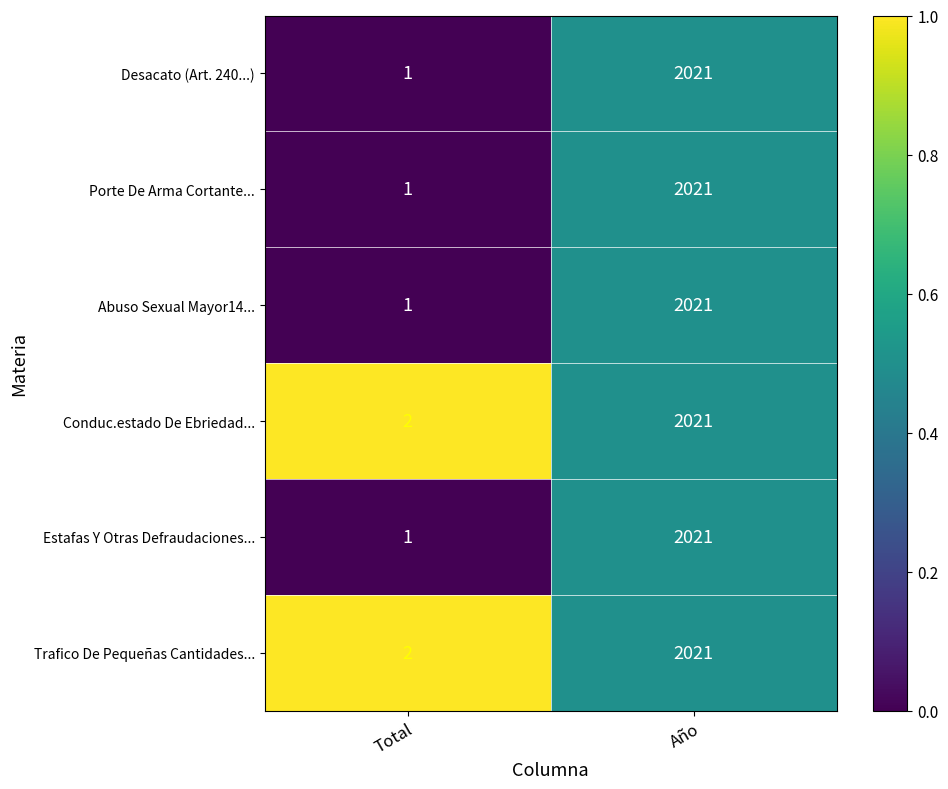

List the labels in order of Abuso Sexual Mayor14... value, smallest first.

Total, Año